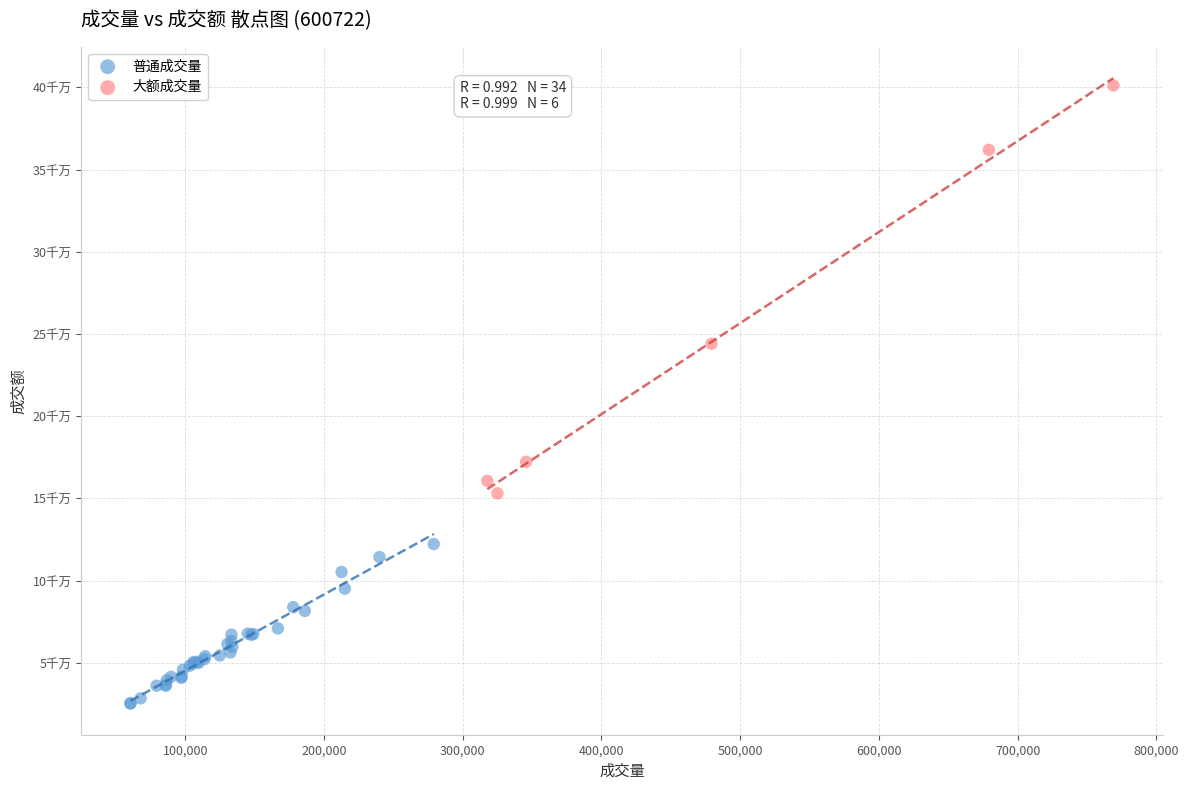

Which series contains the lowest Y value?

普通成交量